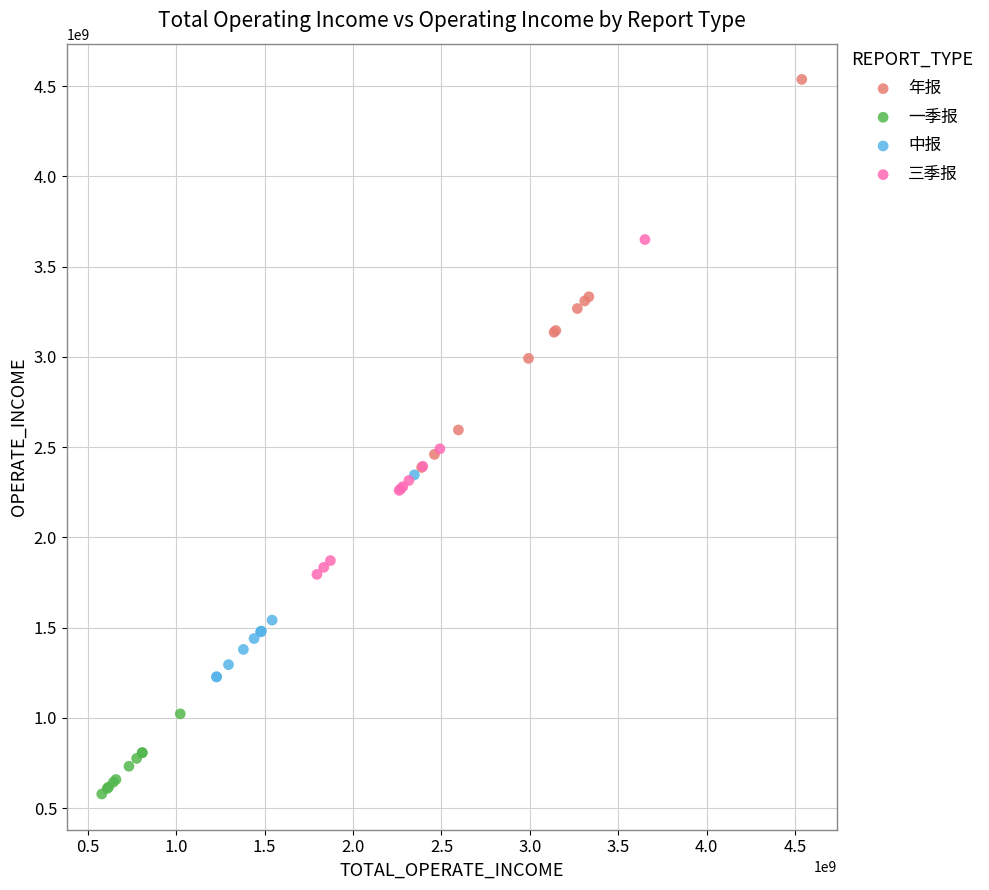

Which series reaches the minimum Y coordinate?

一季报